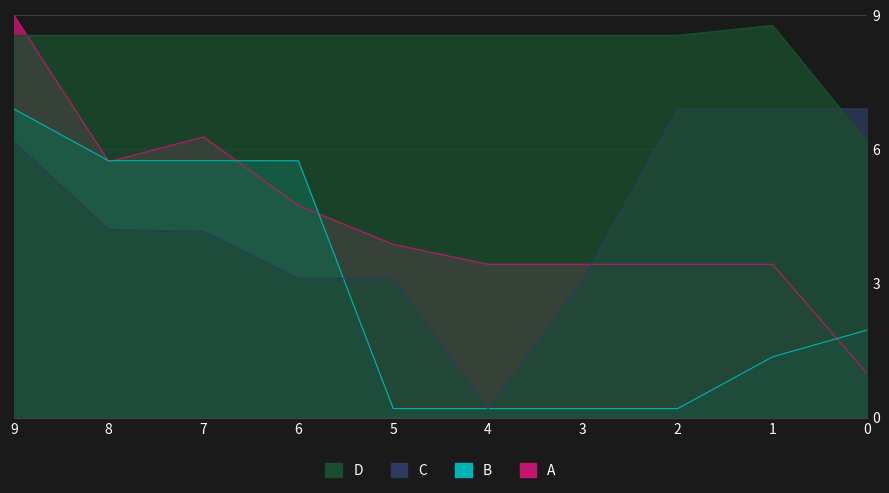

Between 6 and 7, which is larger?

7